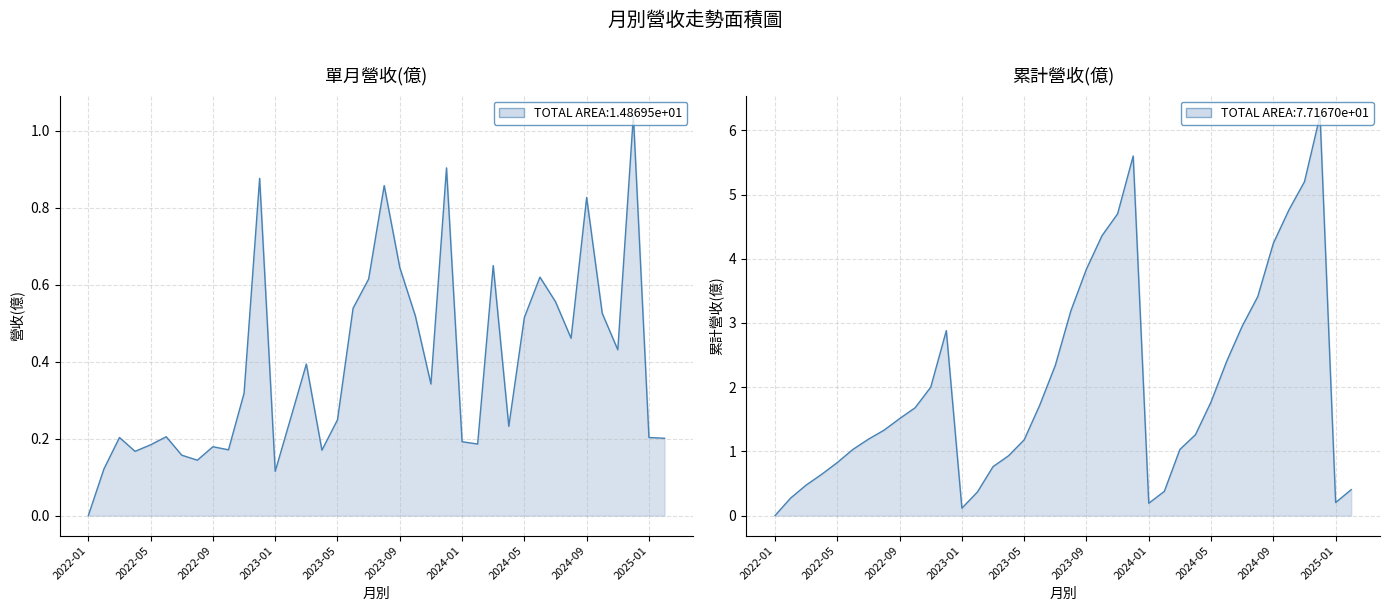

What is the label of the 21st point from the left?

2023-09